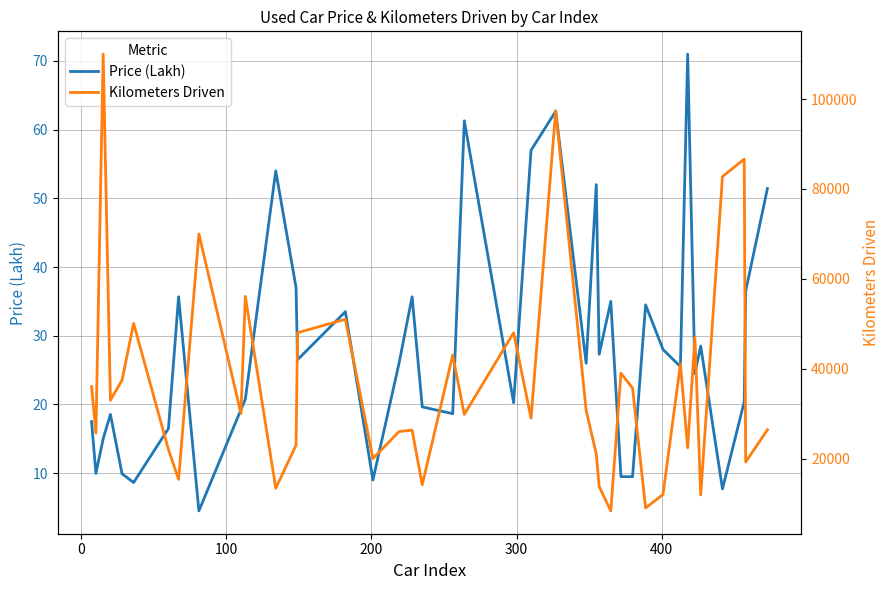

Reading left to right, what are all the values shown in this chart?

Price (Lakh): 17.5	9.9	15.0	18.6	9.9	8.6	16.5	35.7	4.5	19.2	20.8	54.0	37.0	26.5	33.5	9.0	26.0	35.7	19.6	18.6	61.3	20.2	57.0	62.7	26.0	52.0	27.3	35.0	9.5	9.5	34.5	28.0	25.5	71.0	24.5	28.5	7.7	20.4	36.5	51.4
Kilometers Driven: 36000.0	25692.0	110000.0	32982.0	37430.0	50075.0	22000.0	15369.0	70000.0	30000.0	56087.0	13372.0	23000.0	48000.0	51000.0	20000.0	26000.0	26327.0	14165.0	43000.0	29819.0	48000.0	29000.0	97430.0	30717.0	21000.0	13747.0	8350.0	39000.0	35676.0	9000.0	12000.0	41000.0	22397.0	47000.0	11900.0	82756.0	86642.0	19235.0	26405.0